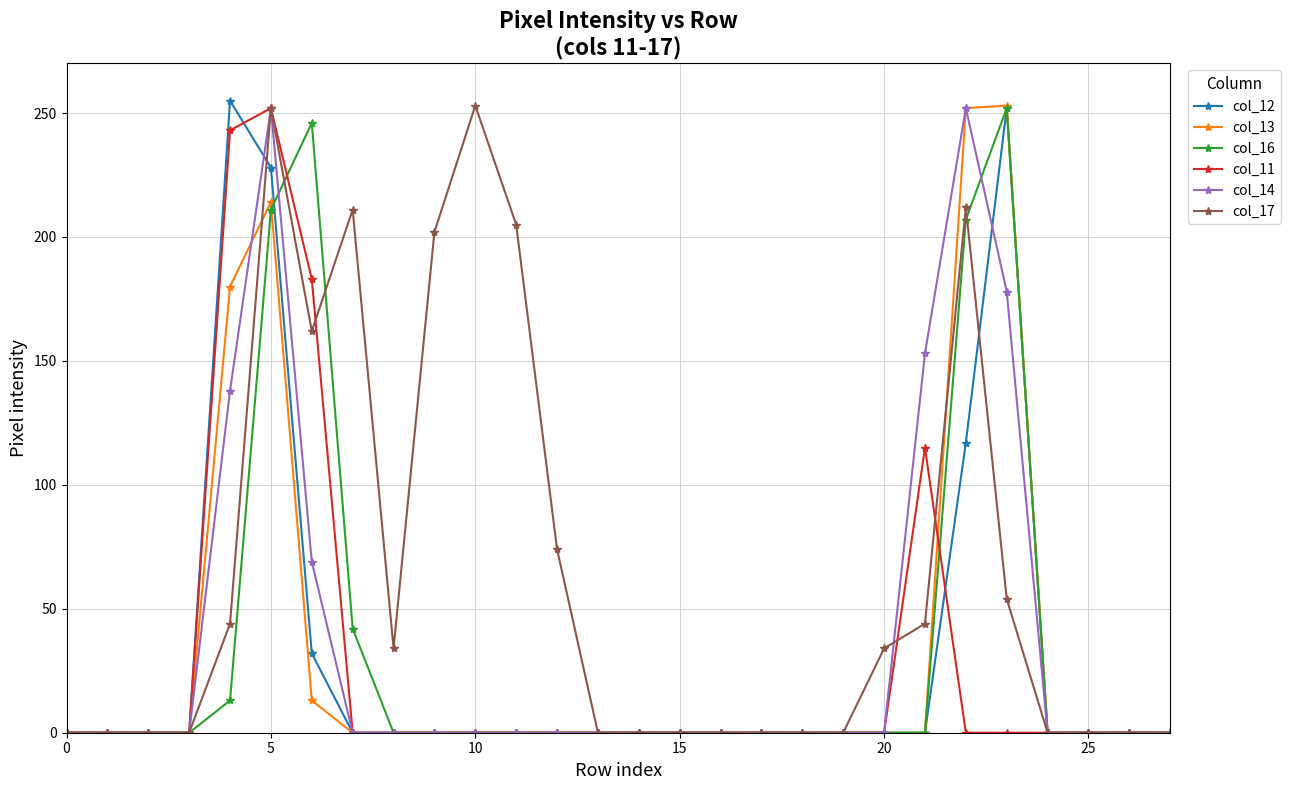

Which series has the largest total across all categories?

col_17